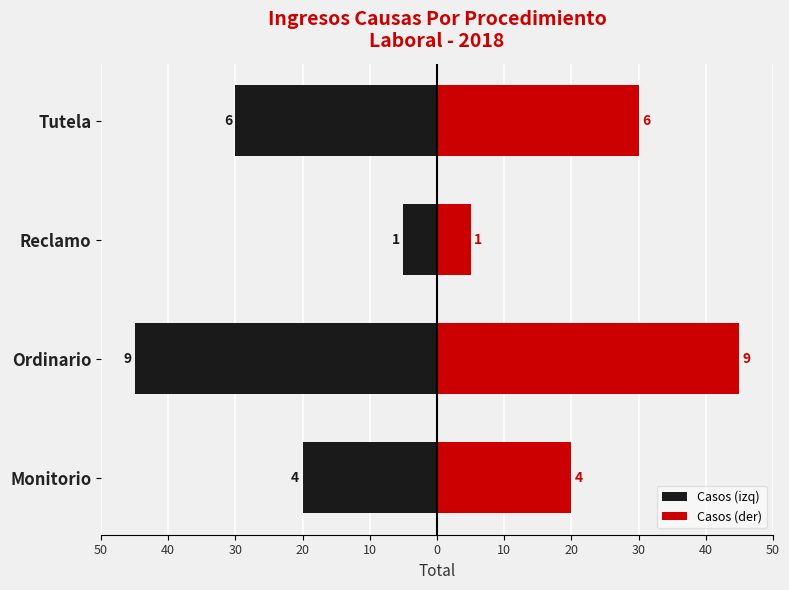

At how many categories does at least one series exceed -34?

4